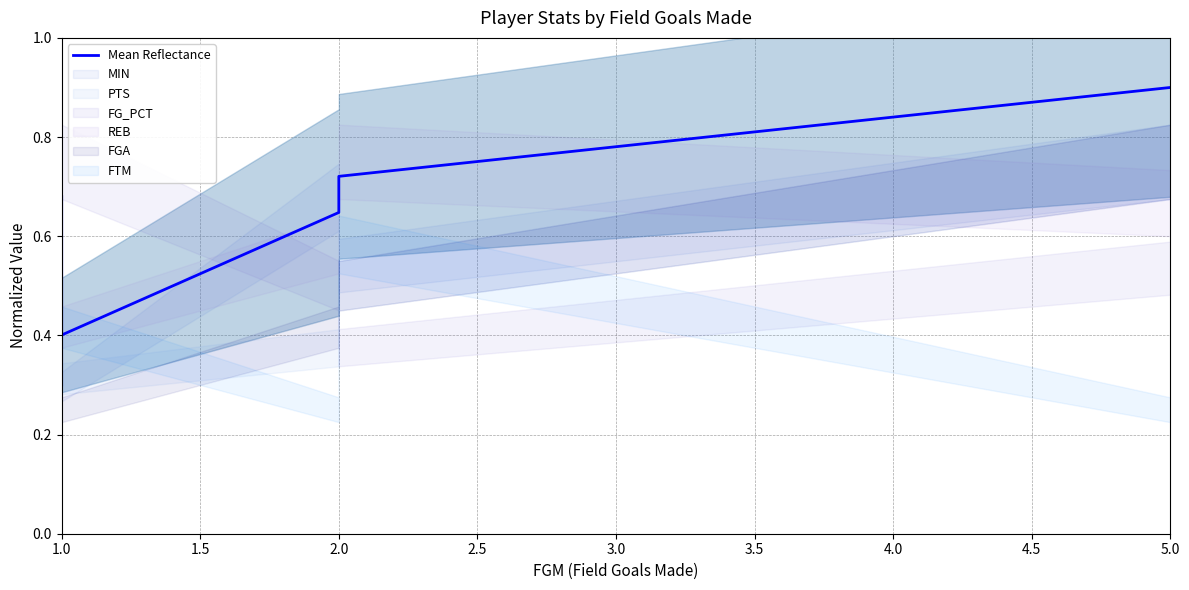

True or false: the data shows 0.7 at 1.0.

False